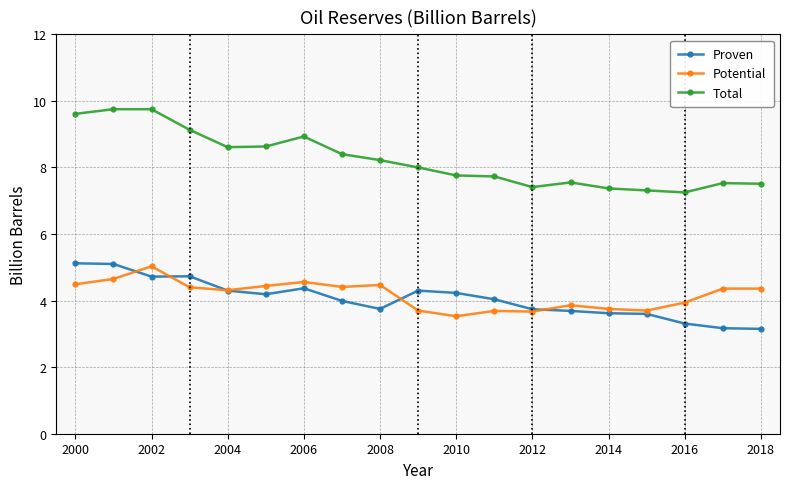

Which series has the widest spread of values?

Total